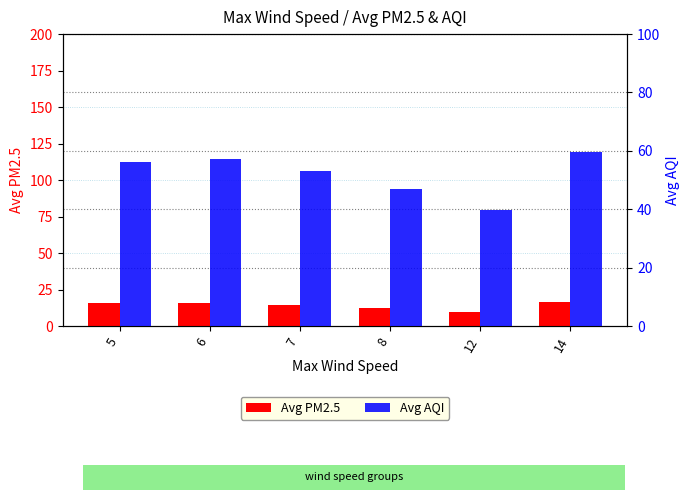

Reading left to right, transcribe all the data shown in this chart.

Avg PM2.5: 5=15.5	6=15.8	7=14.3	8=12.5	12=9.4	14=16.2
Avg AQI: 5=56.2	6=57.1	7=53.1	8=47.1	12=39.9	14=59.6